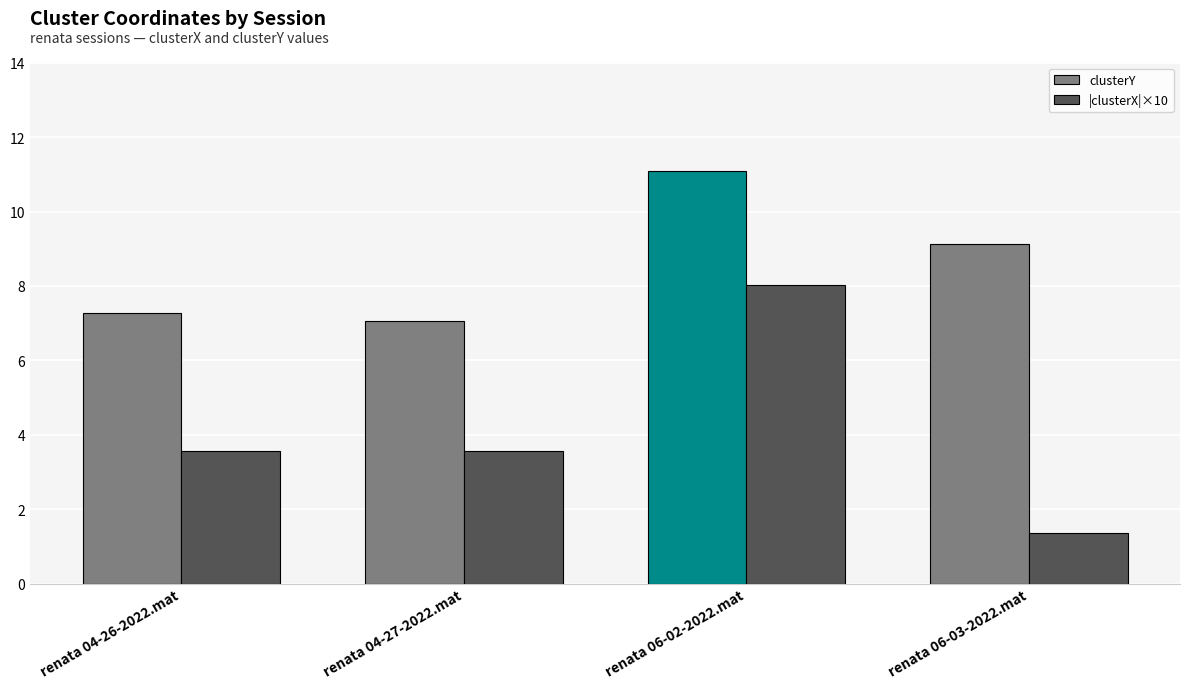

What is the value of the |clusterX|×10 bar at the 2nd from the left?

3.6